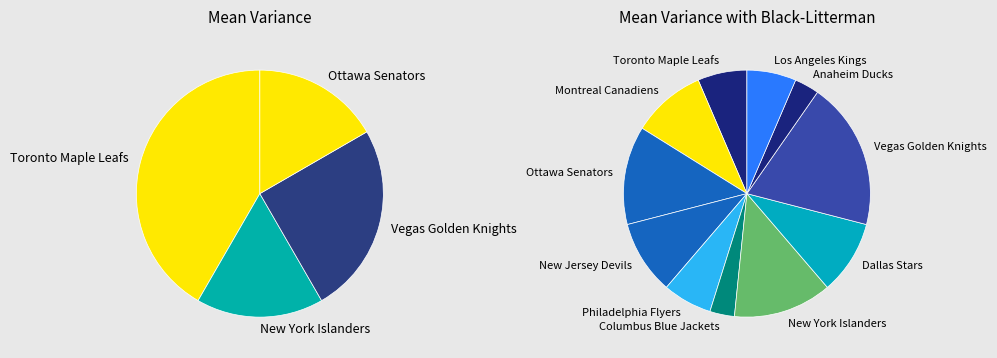

To the nearest percent, what is the difference between the largest and smallest slice percentages?

16%